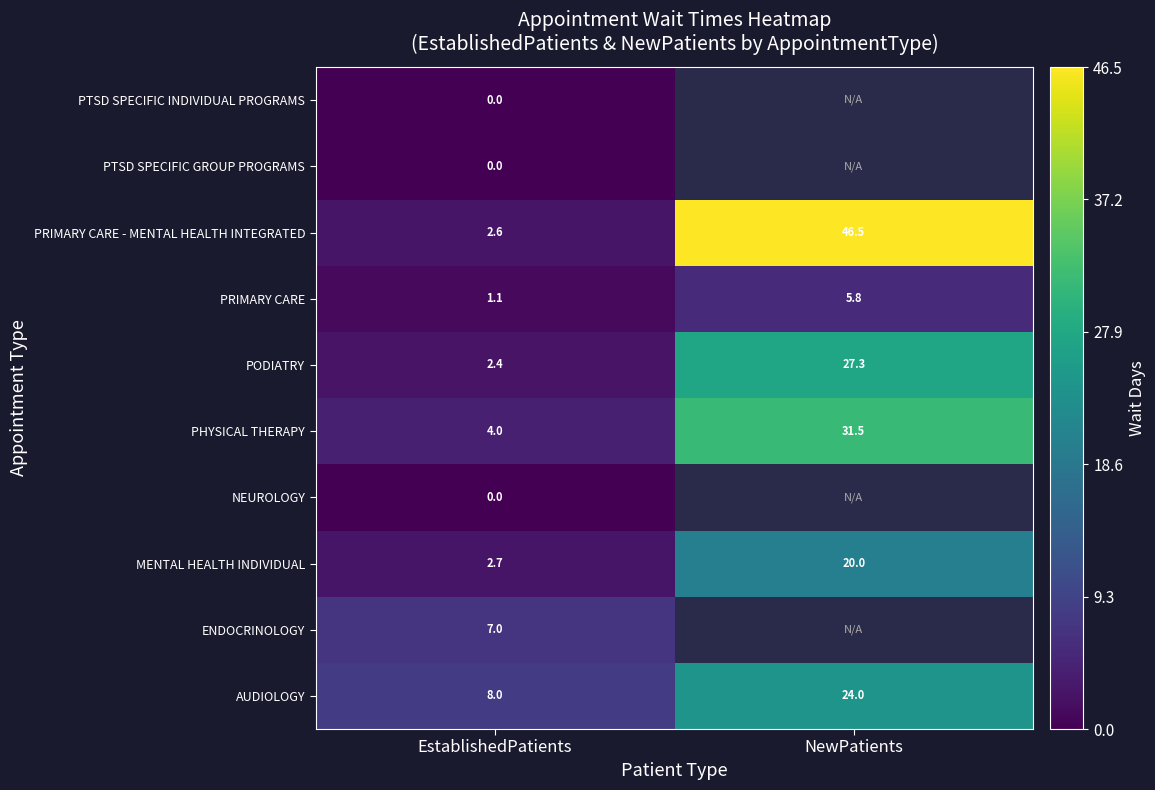

What is the total value across all series at EstablishedPatients?

27.8